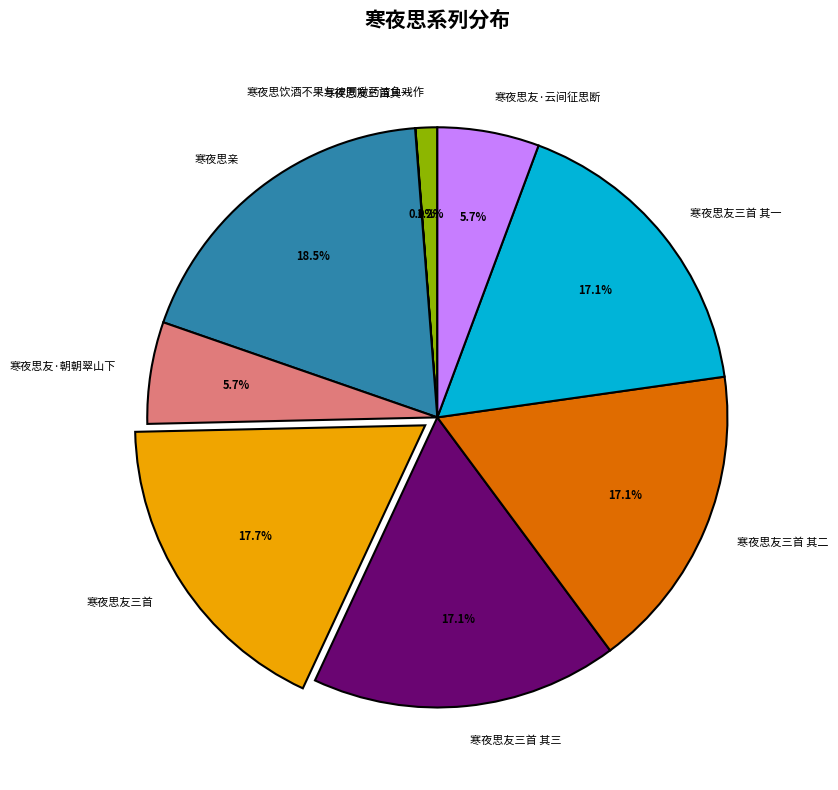

To the nearest percent, what portion does 寒夜思饮酒不果与律同噉药渣鱼戏作 represent?

1%